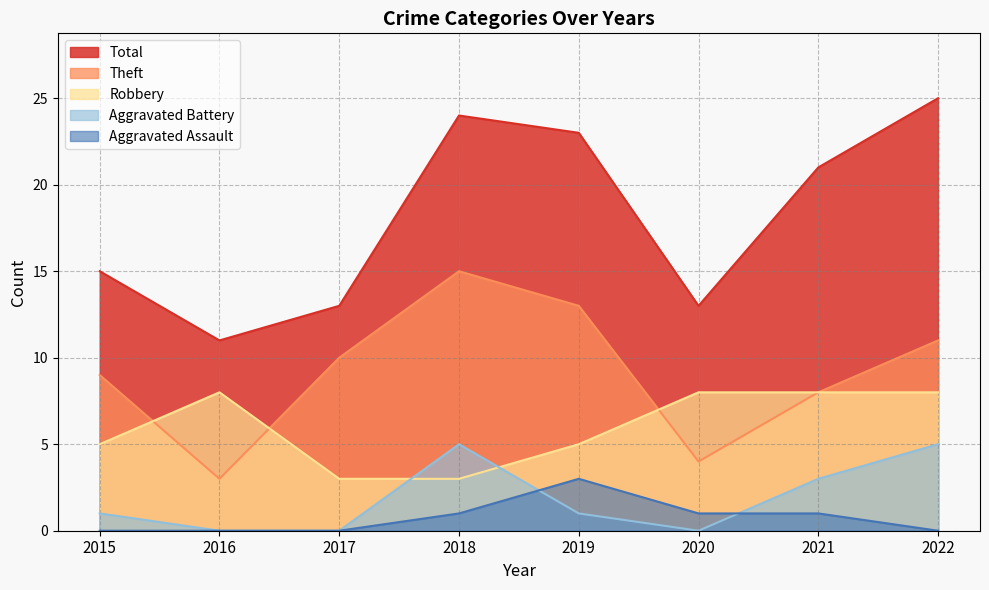

Is it true that Robbery equals 8 at 2021?

True